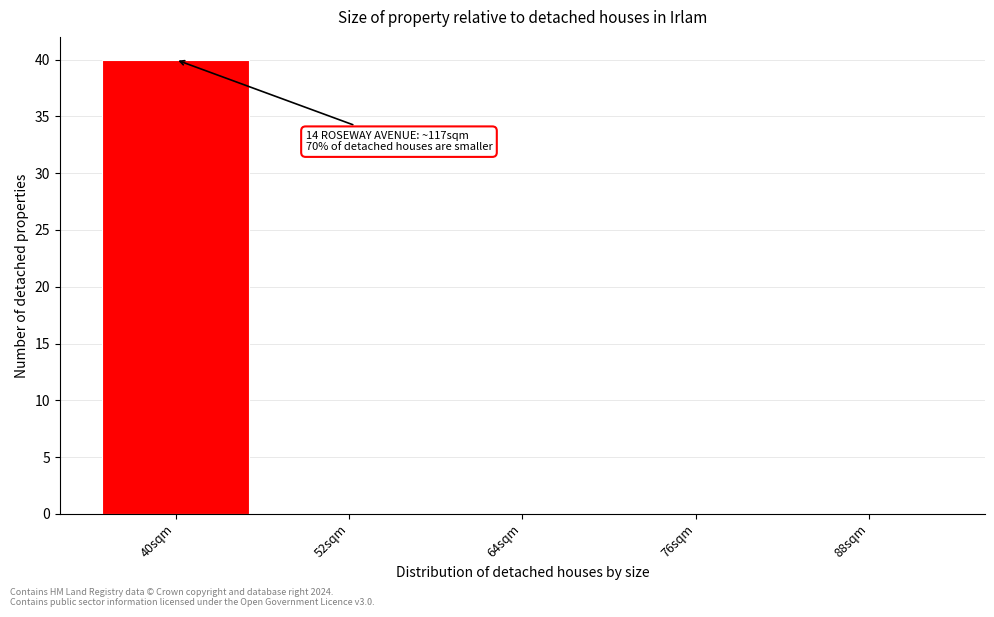

Reading right to left, list all the values displayed in this chart.

88sqm=0	76sqm=0	64sqm=0	52sqm=0	40sqm=40